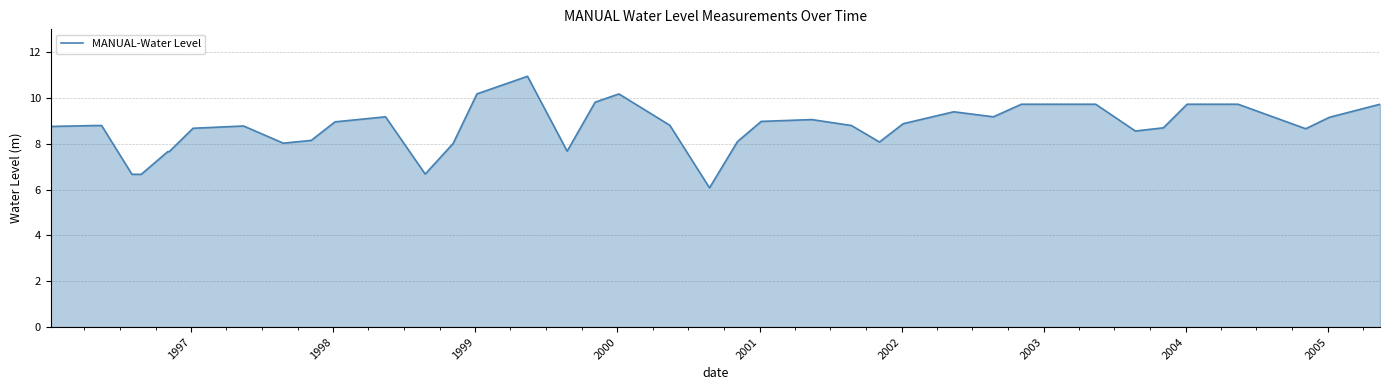

What is the greatest value displayed?

10.9